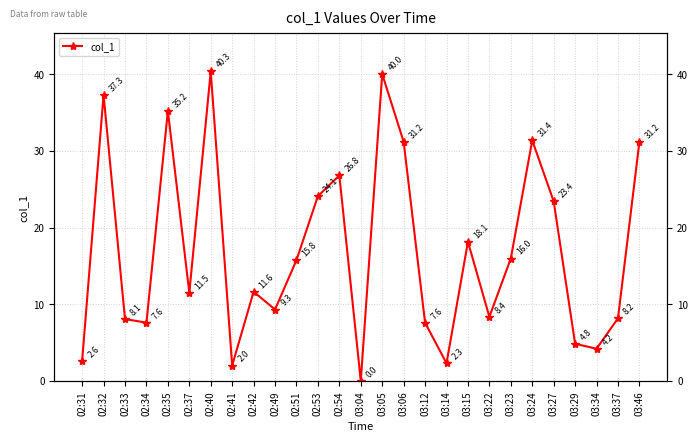

What position from the right is 02:54?

15